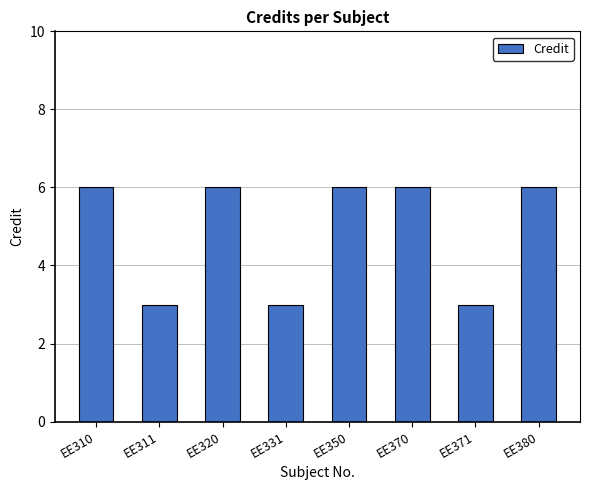

What is the difference between the maximum and minimum values?

3